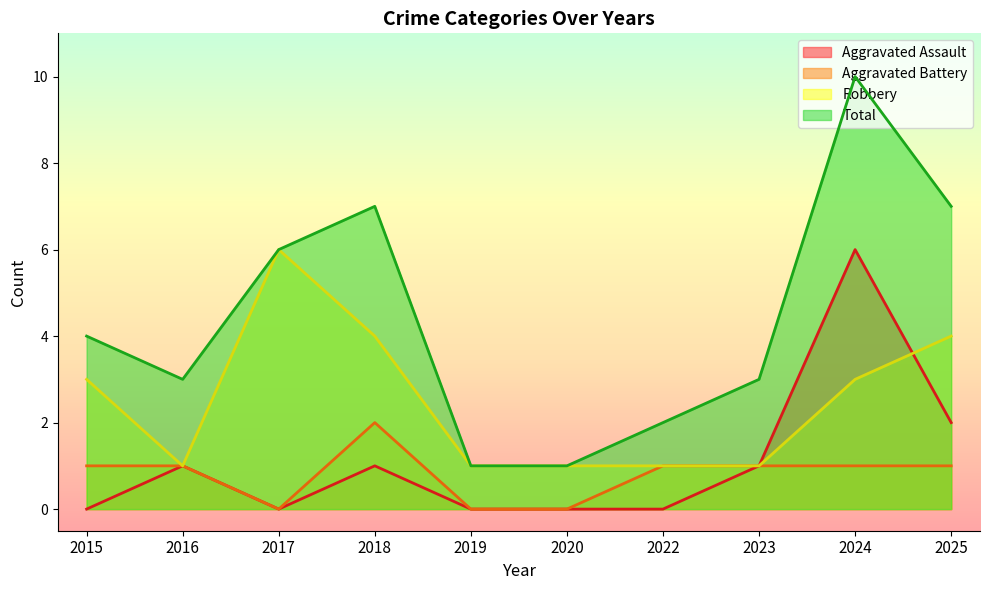

True or false: Robbery has a value of 4 at 2024.

False